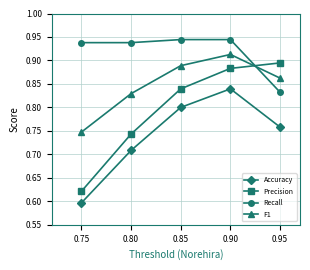

The Recall series shows 0.2 at 0.80. True or false?

False